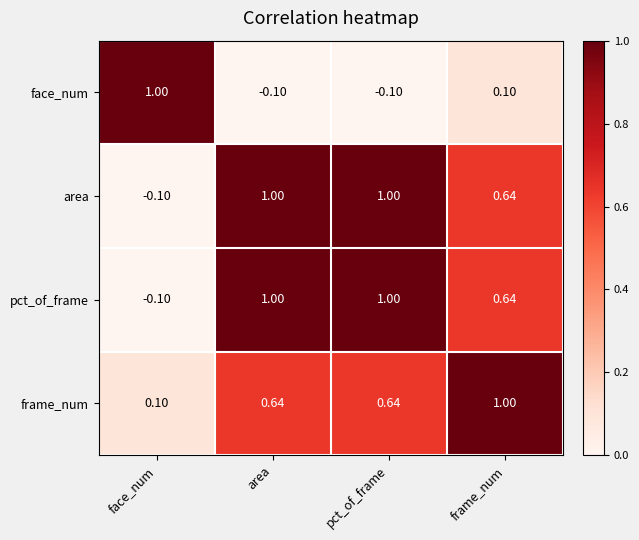

What is the minimum value shown in the chart?

-0.1